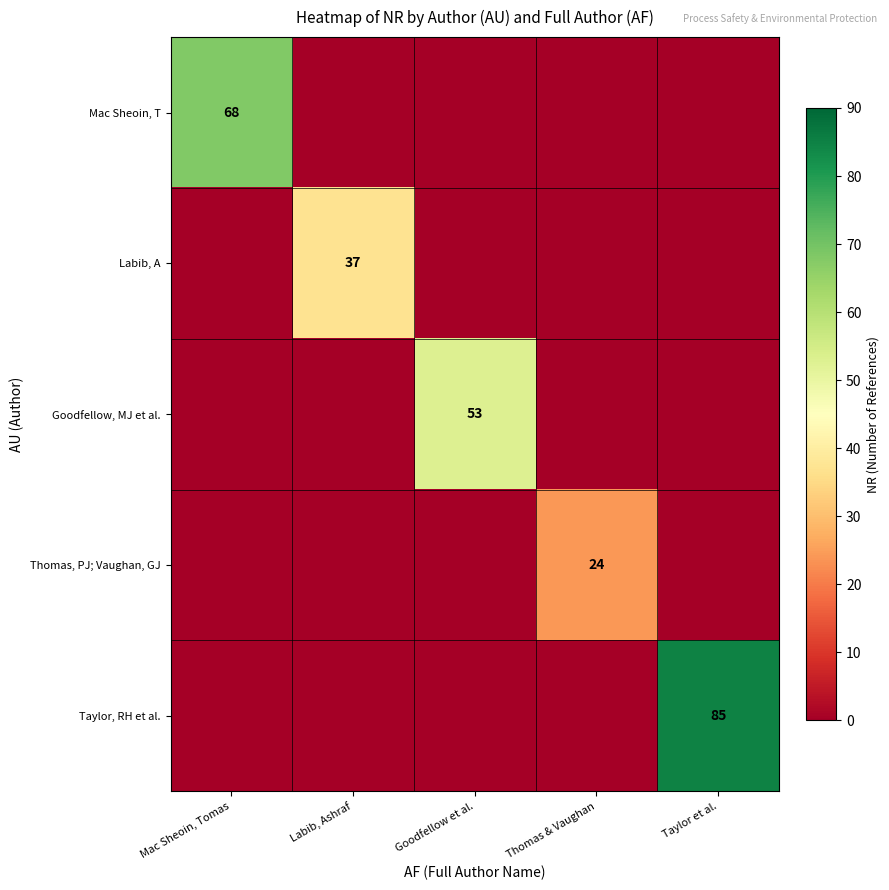

How many categories are shown in the chart?

5